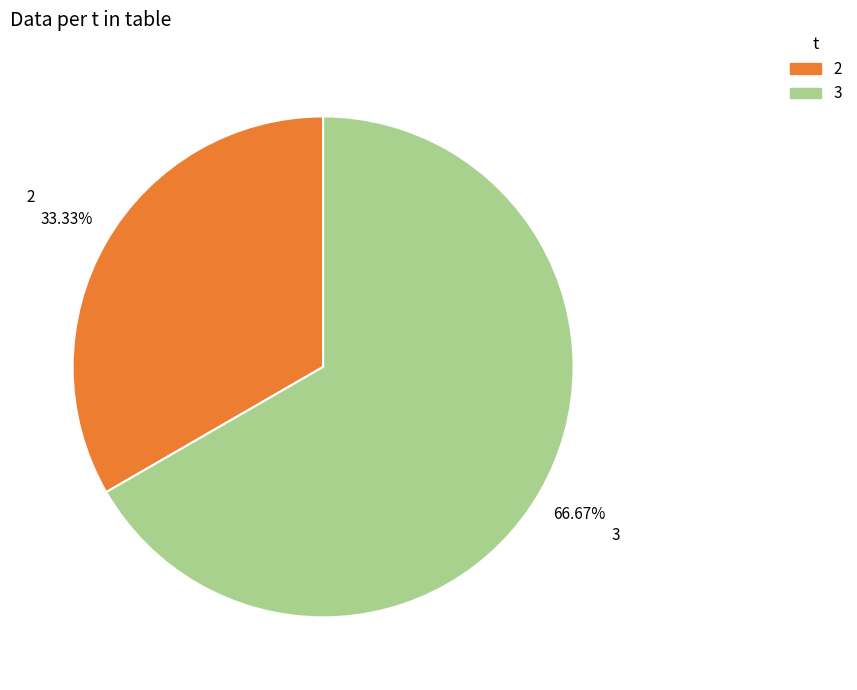

Which has a higher value, 2 or 3?

3